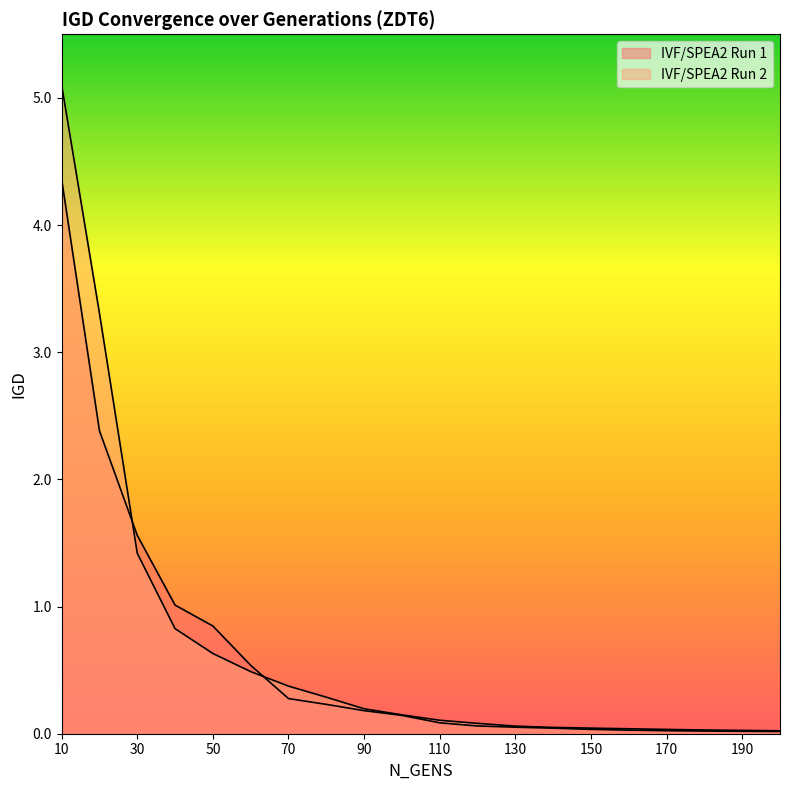

At which label is IVF/SPEA2 Run 2 closest to 2?

30